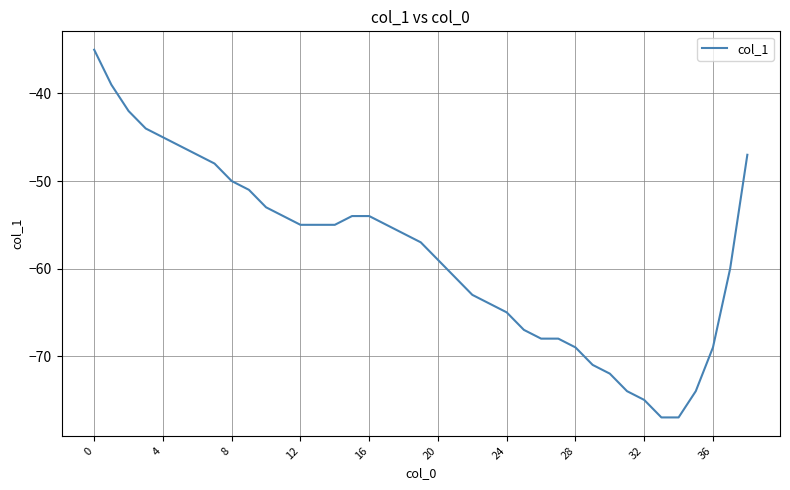

What is the difference between the maximum and minimum values?

42